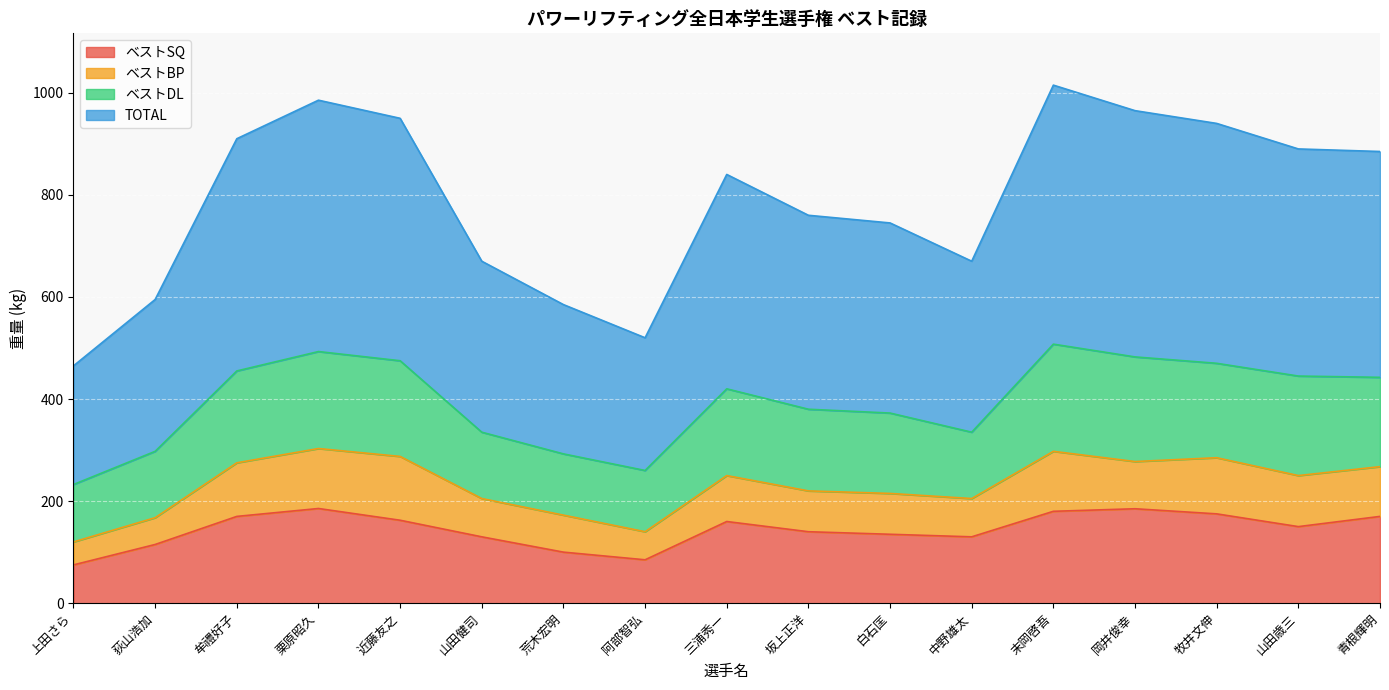

What is the difference between the ベストSQ values at 近藤友之 and 荻山浩加?

47.5